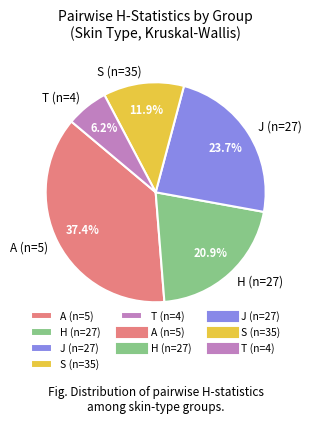

Approximately how many times larger is the value at A (n=5) compared to H (n=27)?

1.8